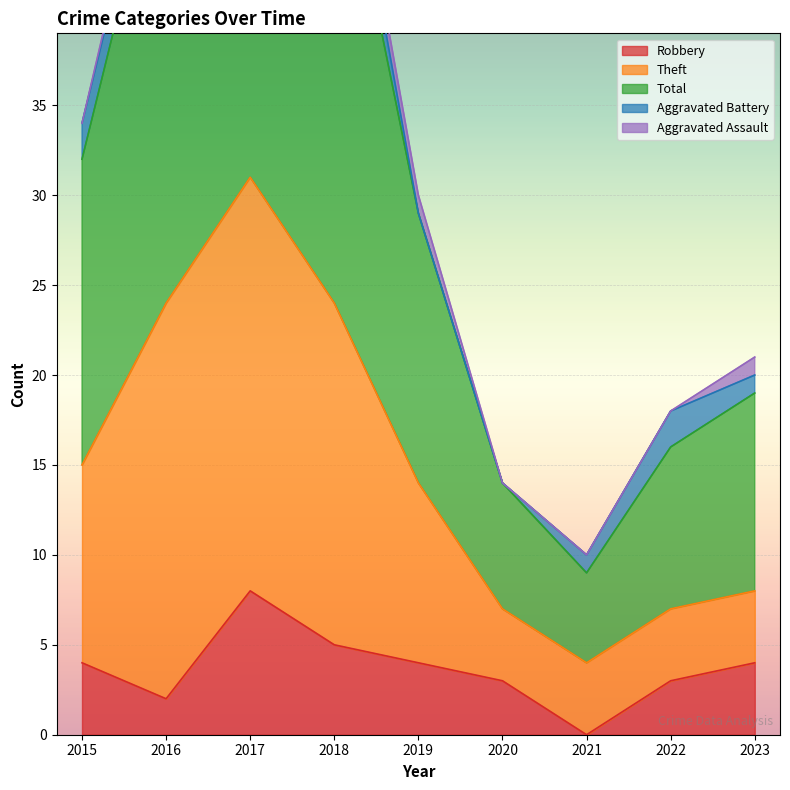

The Robbery series shows 3 at 2020. True or false?

True